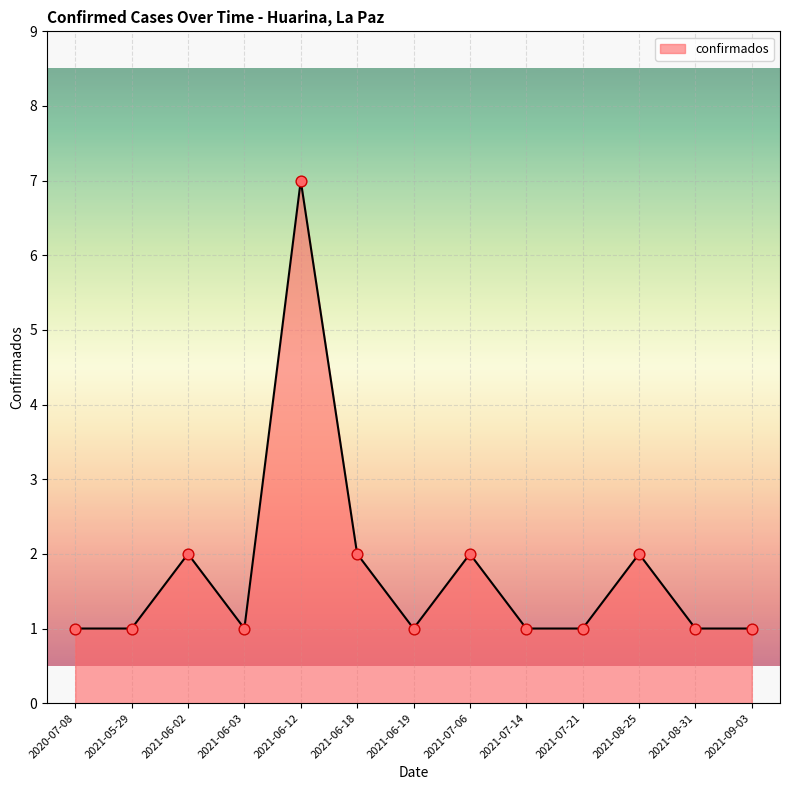

What is the change in value from 2021-06-12 to 2021-07-06?

-5